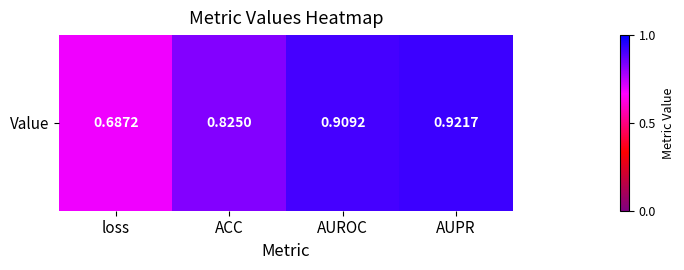

Reading right to left, list all the values displayed in this chart.

0.9	0.9	0.8	0.7